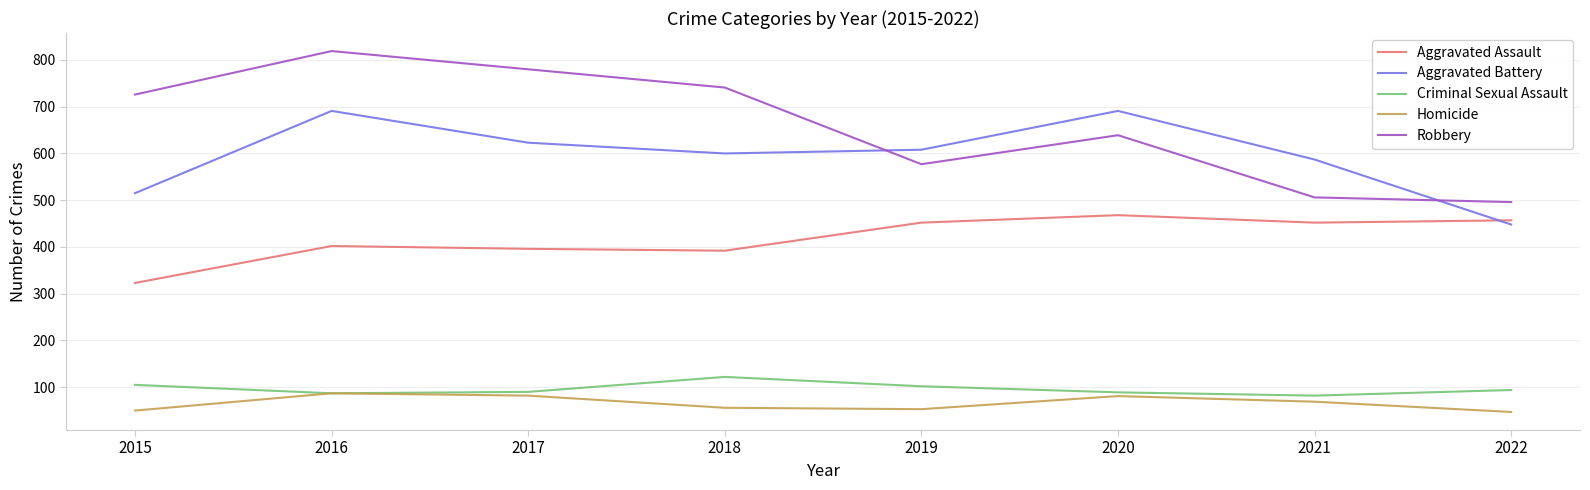

What is the spread (max minus min) of values at 2022?

449